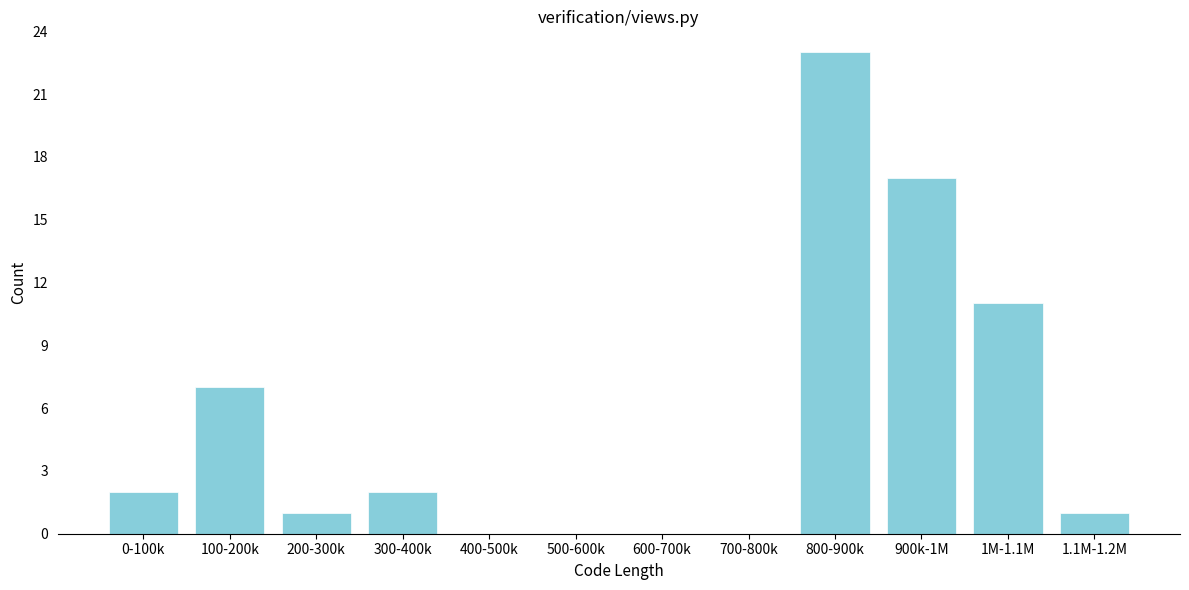

Reading left to right, extract all data points from this chart.

0-100k=2	100-200k=7	200-300k=1	300-400k=2	400-500k=0	500-600k=0	600-700k=0	700-800k=0	800-900k=23	900k-1M=17	1M-1.1M=11	1.1M-1.2M=1